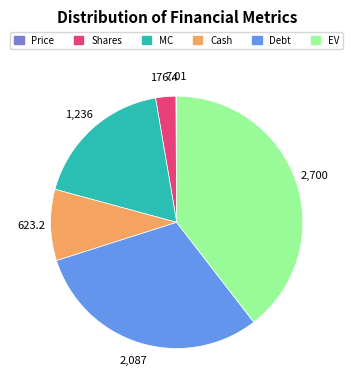

Which slice is the largest?

EV